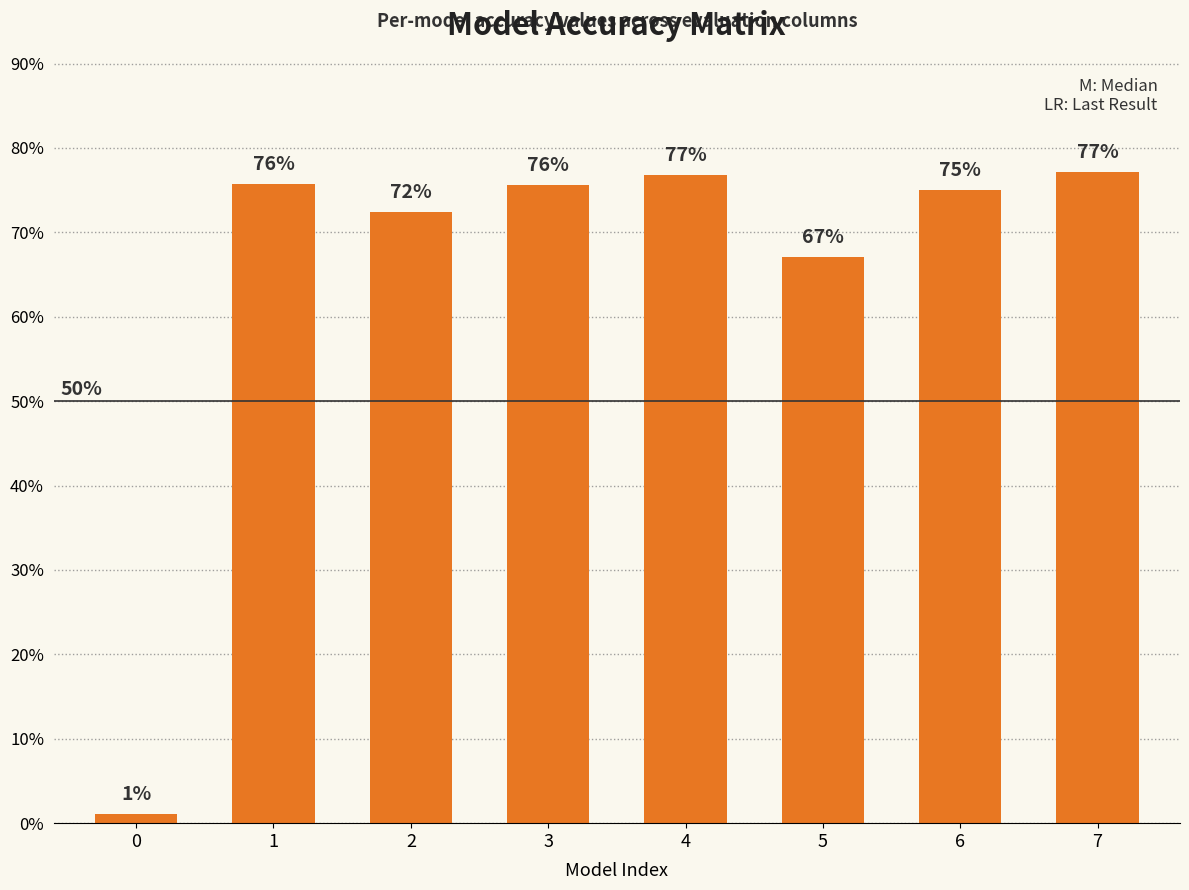

What is the value of the 8th bar from the left?

0.8